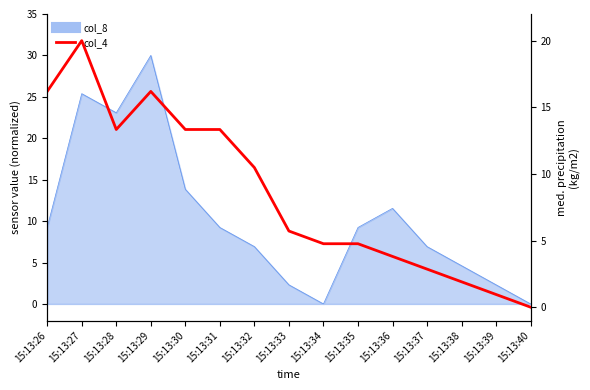

The chart shows a value of 20.0 at 15:13:27. True or false?

True